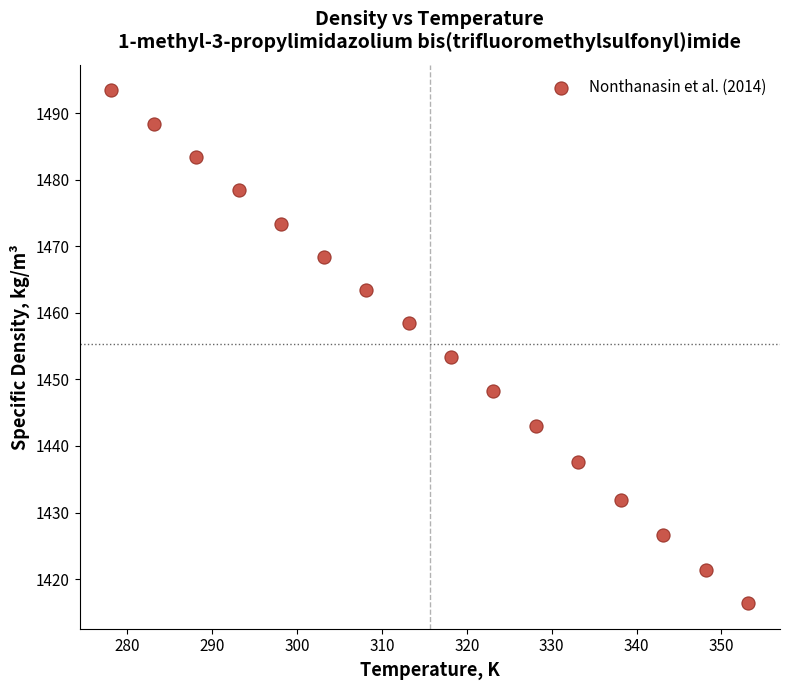

What is the range of Y values (max minus min)?

77.0